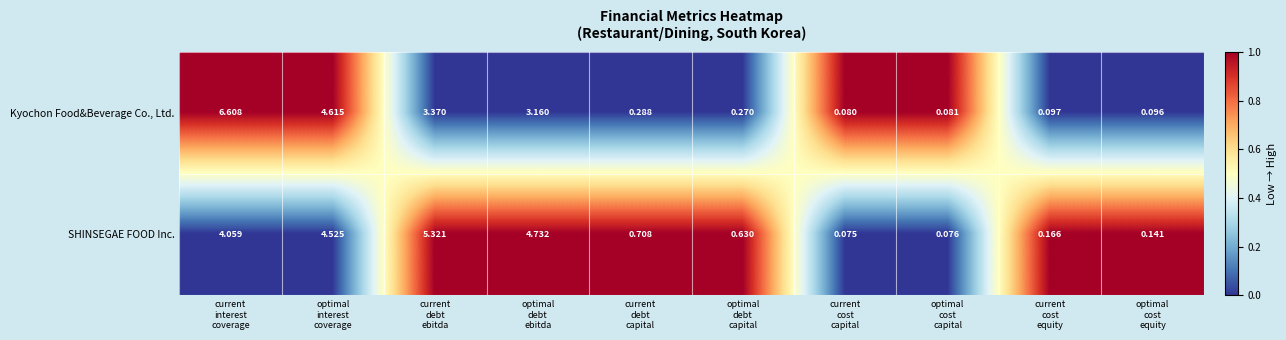

Which series changed the most between current
interest
coverage and optimal
interest
coverage?

Kyochon Food&Beverage Co., Ltd.